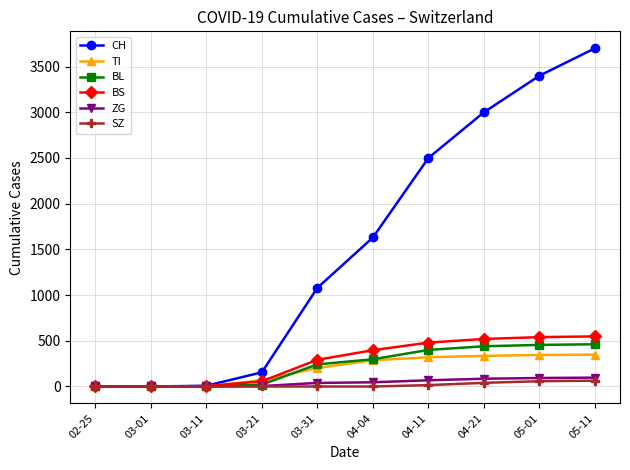

What are all the series names shown in the legend?

CH, TI, BL, BS, ZG, SZ